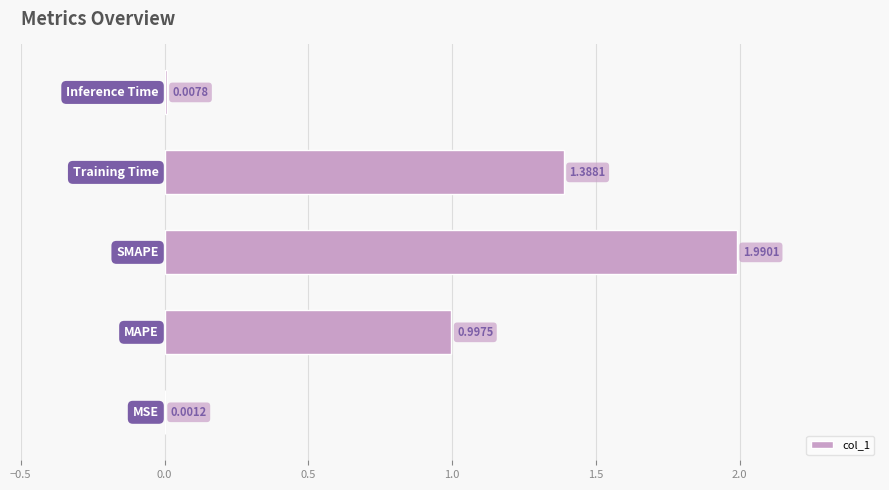

Does the chart contain stacked bars?

No